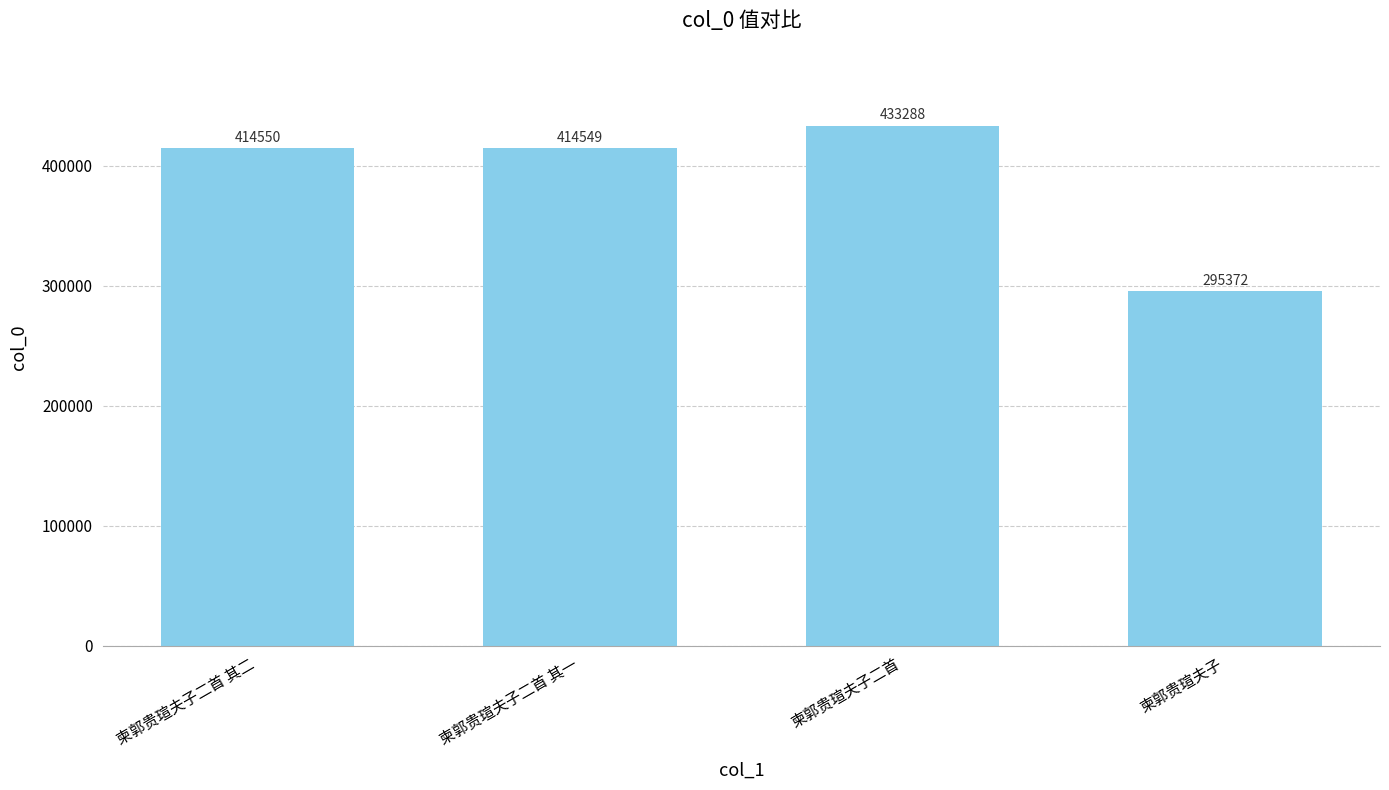

What is the sum of the values at 柬郭贵瑄夫子二首 其二 and 柬郭贵瑄夫子二首?

847838